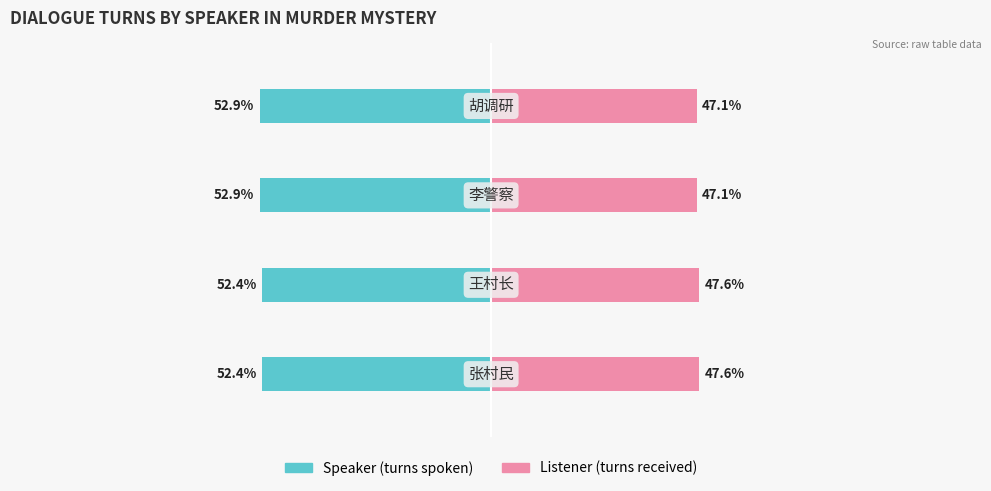

What are all the series names shown in the legend?

Speaker (turns spoken), Listener (turns received)